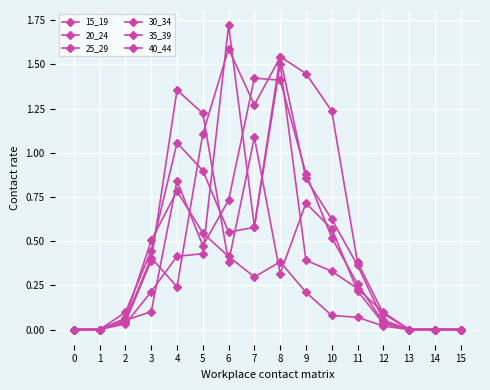

How many categories are shown in the chart?

16